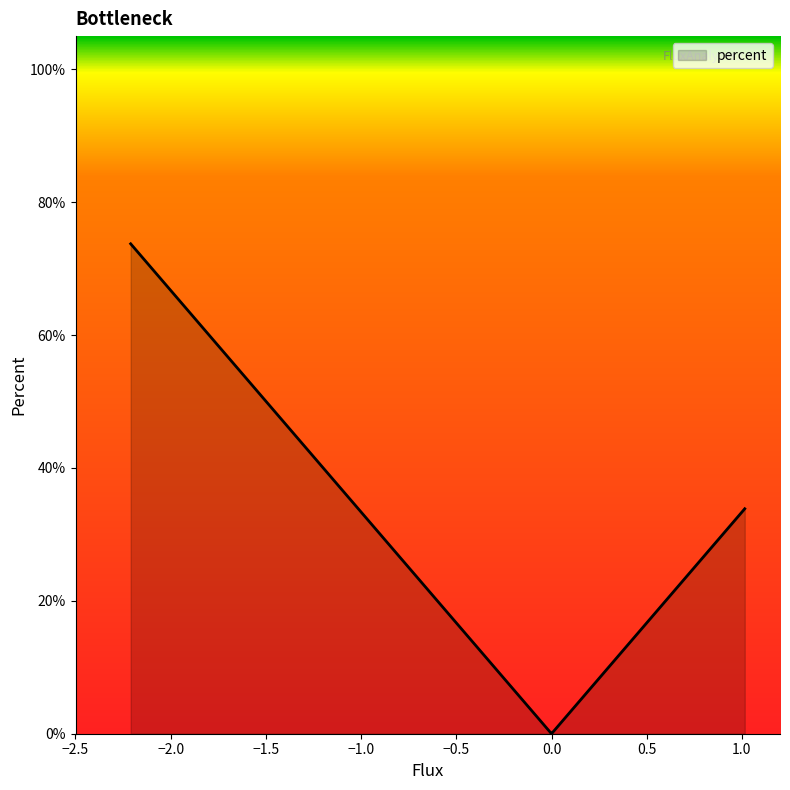

What is the maximum value shown in the chart?

0.7